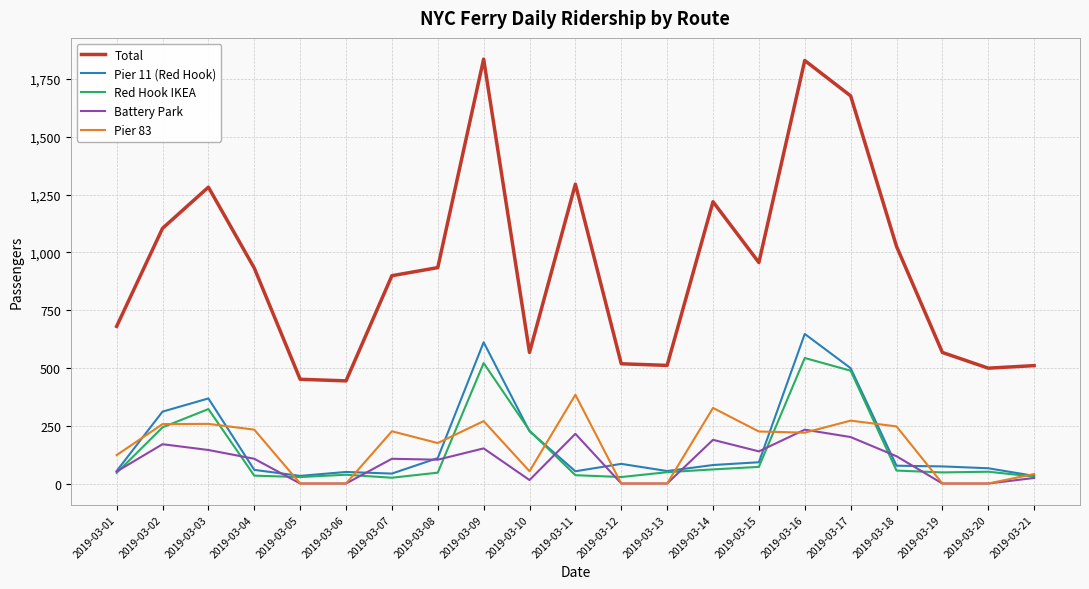

Count the number of categories in the chart.

21